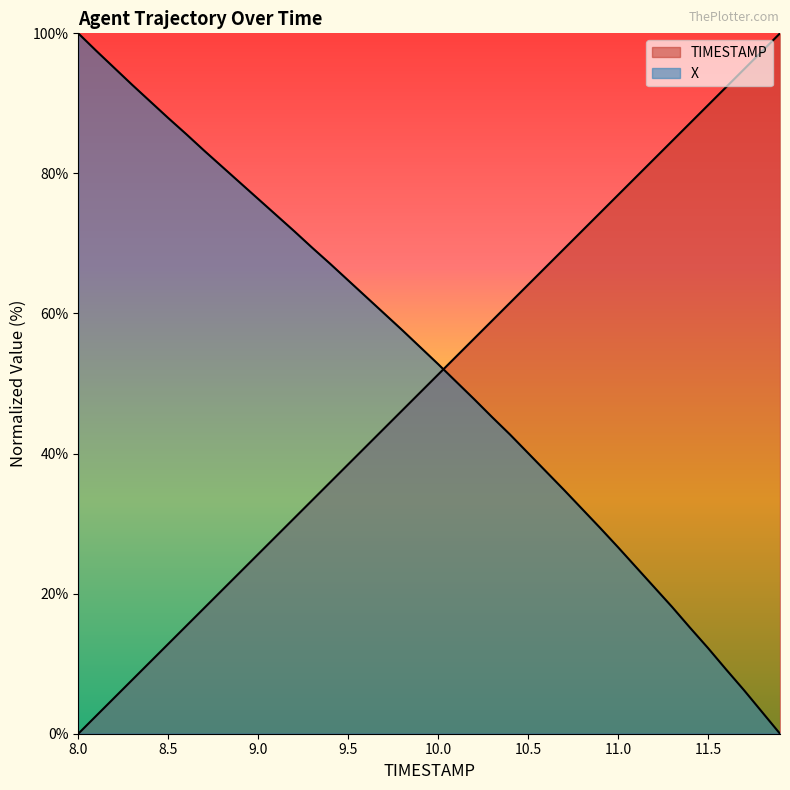

What position from the right is 9.2?

28